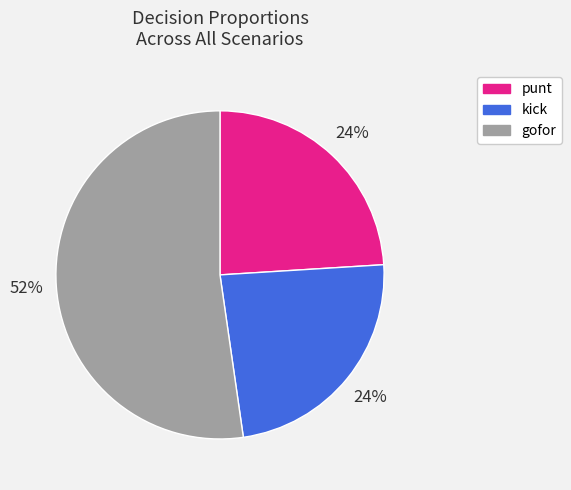

Approximately how many times larger is the value at kick compared to punt?

1.0